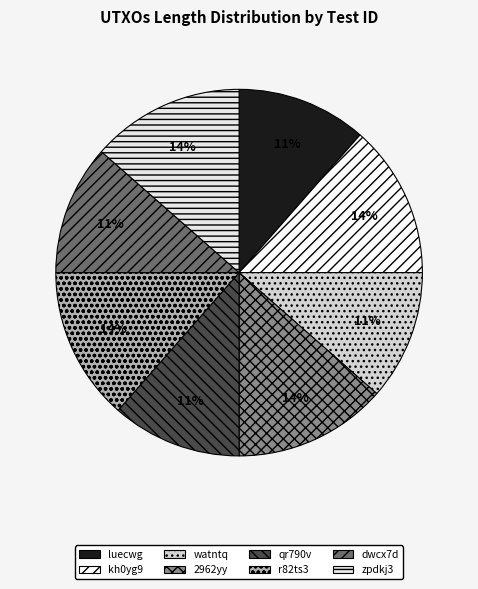

How many slices are in this pie chart?

8